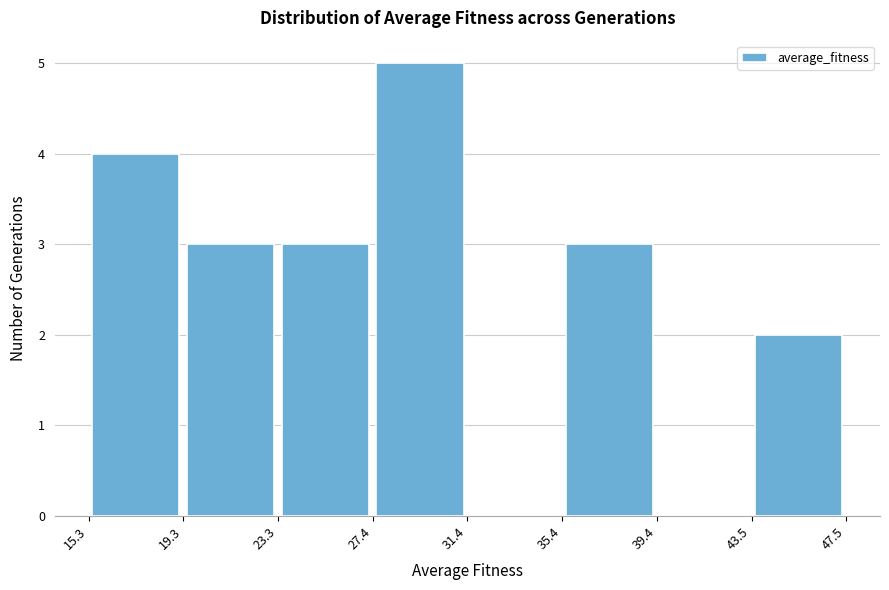

Over which range of the x-axis is the bar tallest?

27.4 to 31.4